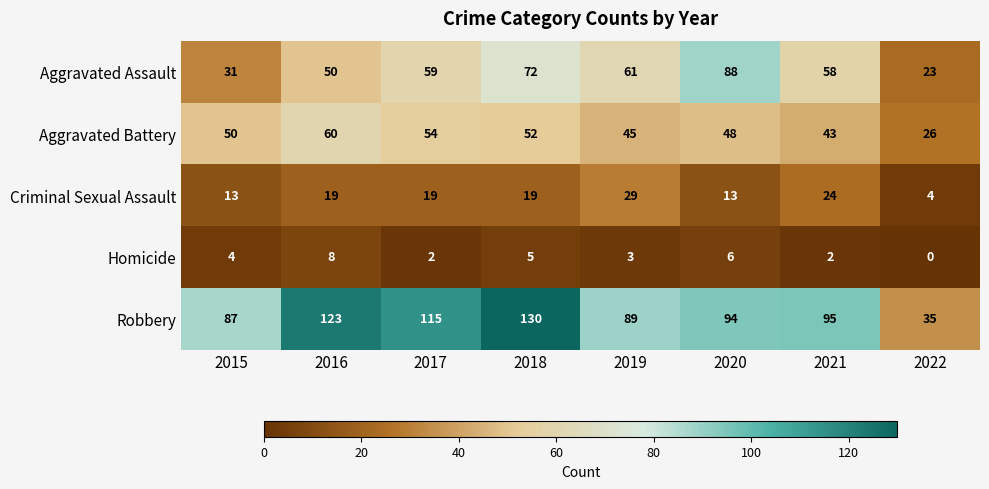

Which series has the largest total across all categories?

Robbery